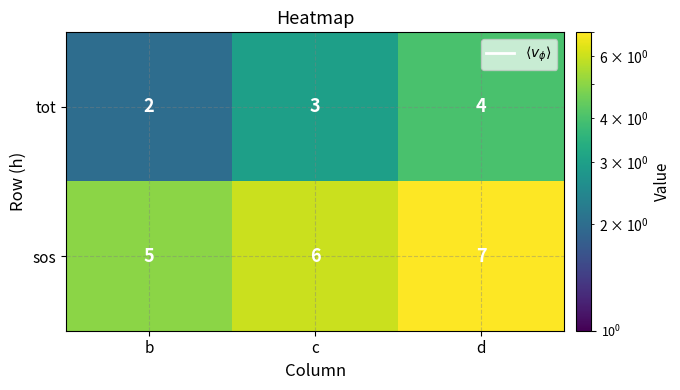

What is the difference between the highest and lowest values at c?

3